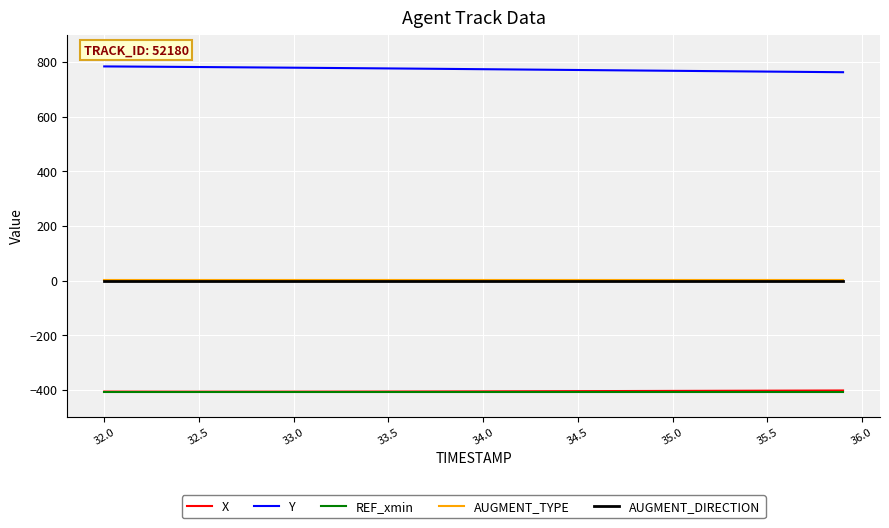

What is the greatest value displayed?

783.5